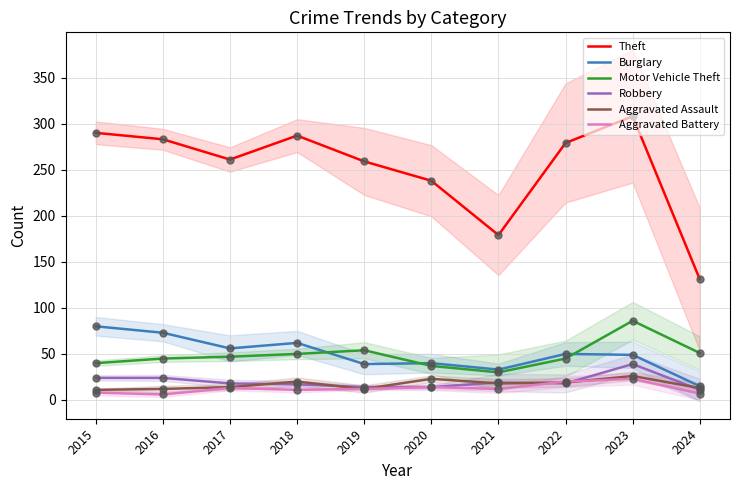

Which series reaches the maximum Y coordinate?

Theft